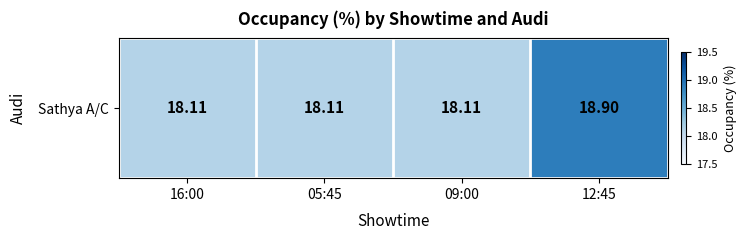

Count the values in the range 18 to 19.

4